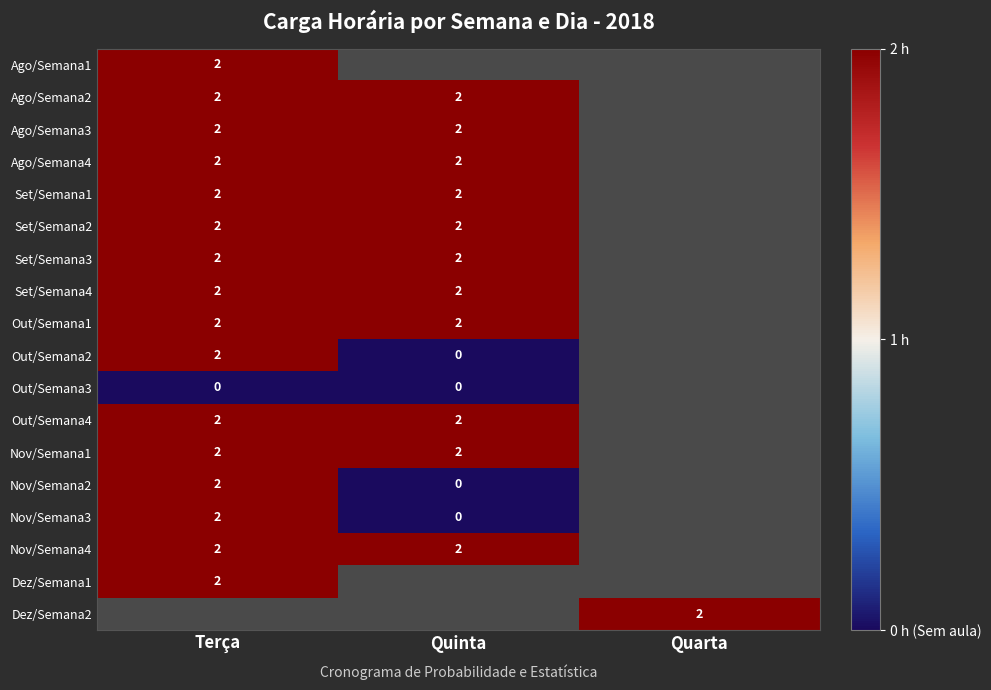

True or false: Set/Semana2 has a value of 2 at Terça.

True